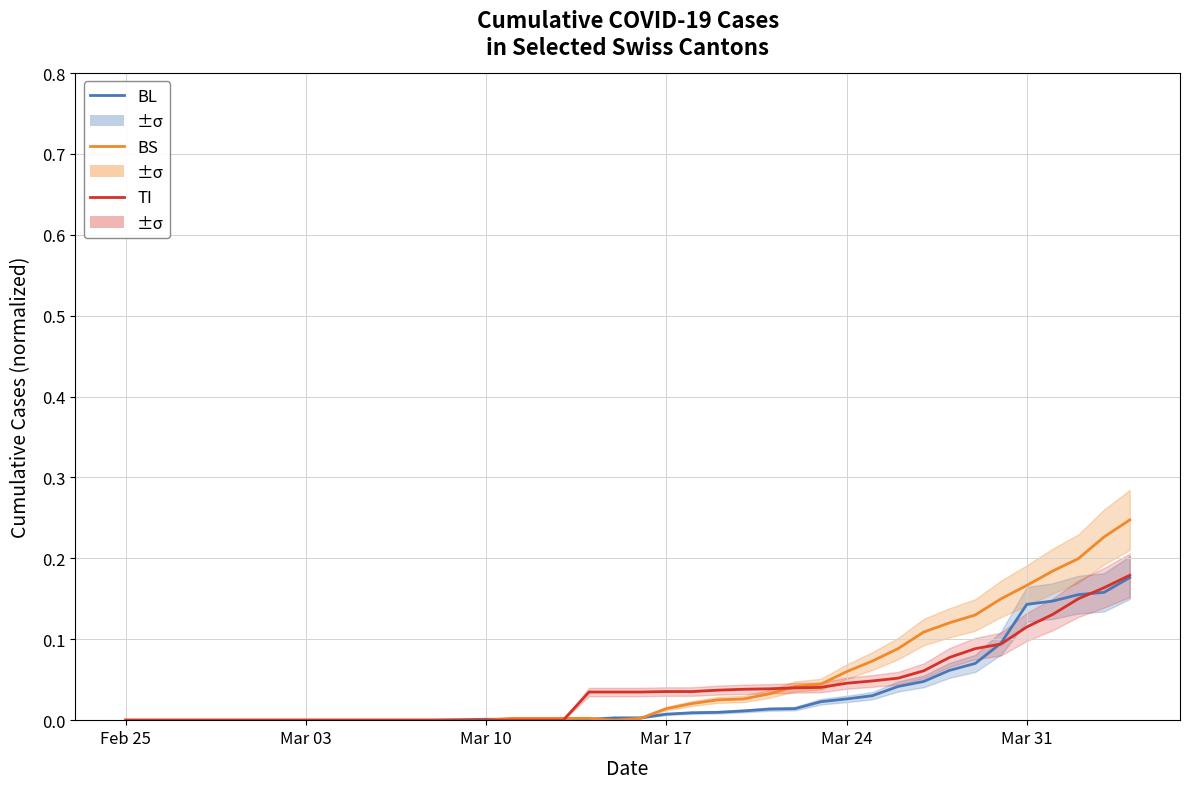

What is the maximum value for BL?

0.2